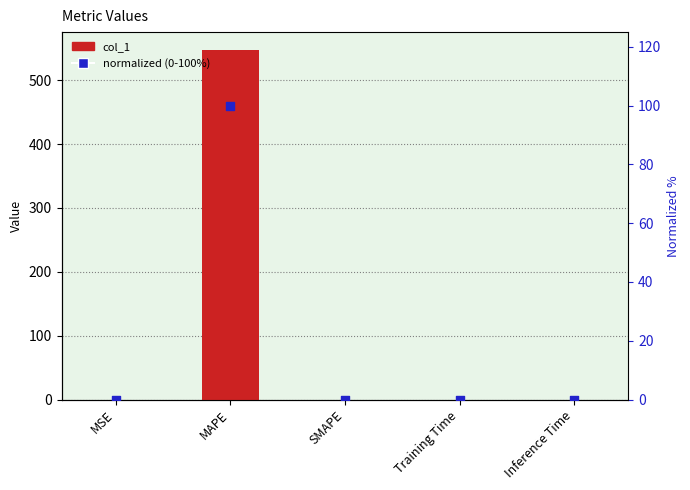

What are all the series names shown in the legend?

col_1, normalized (0-100%)